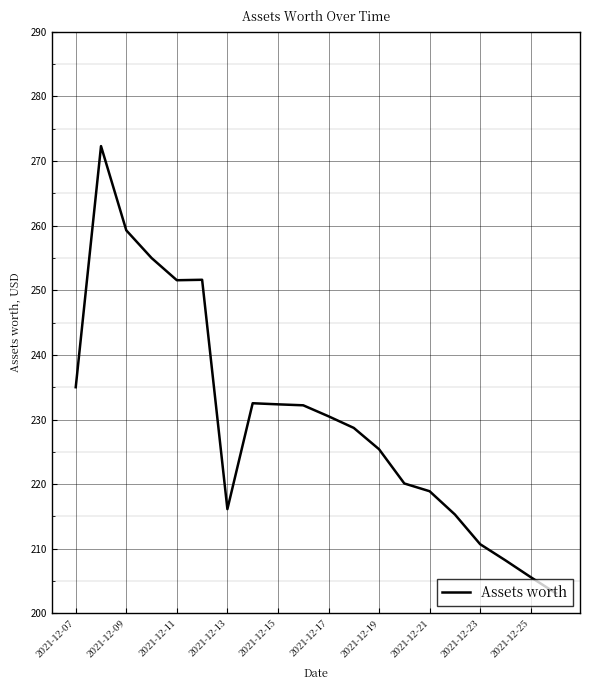

What is the minimum value shown in the chart?

203.1